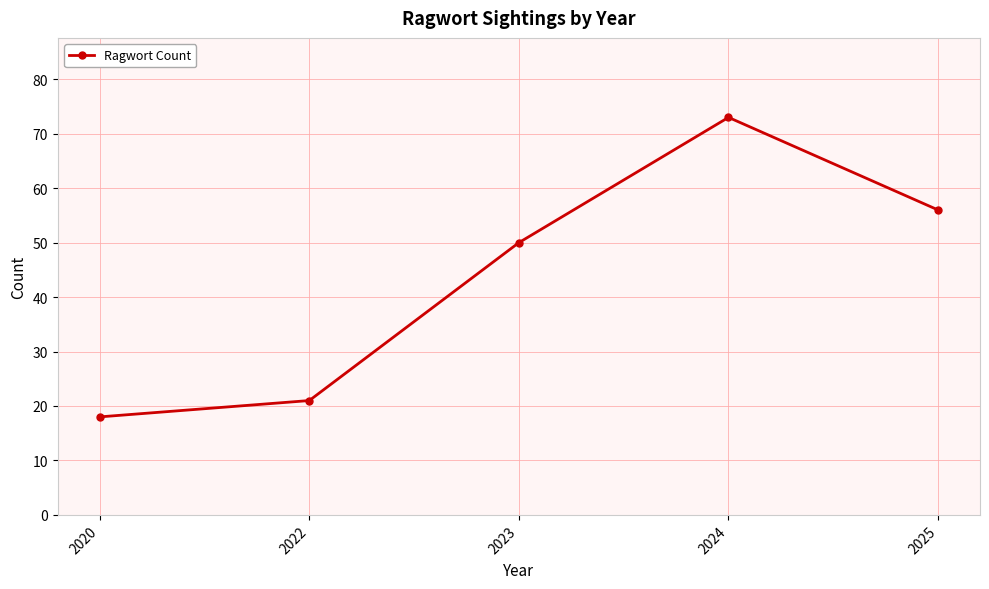

Where is the data nearest to the value 45?

2023